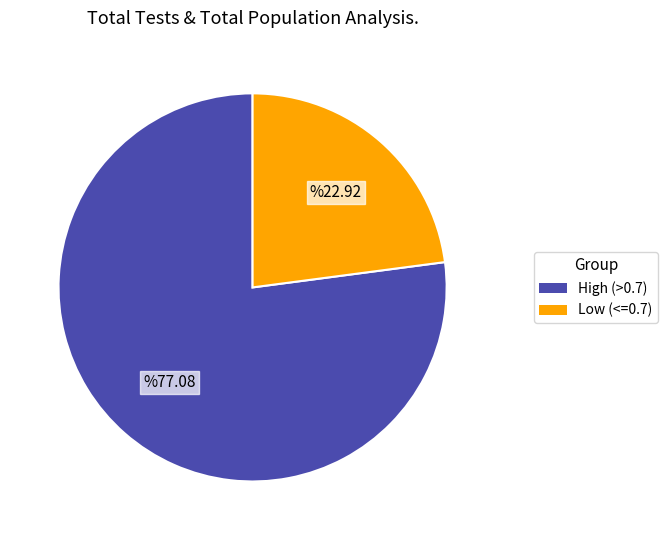

Rank the categories by value from lowest to highest.

Low (<=0.7), High (>0.7)